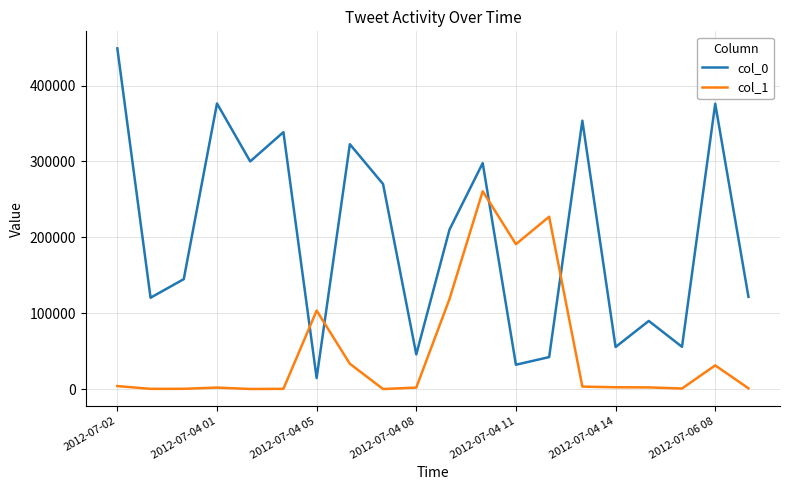

True or false: col_1 has more than 0 points higher than both neighbors.

True